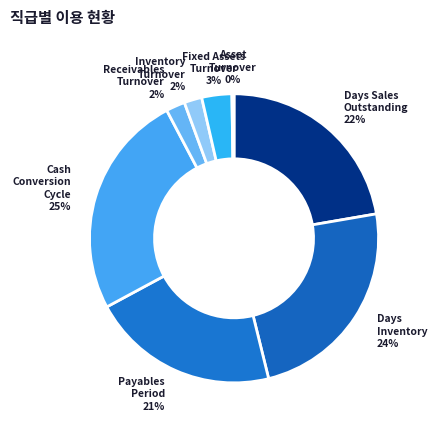

Do Receivables Turnover and Inventory Turnover together represent more than half of the pie?

No